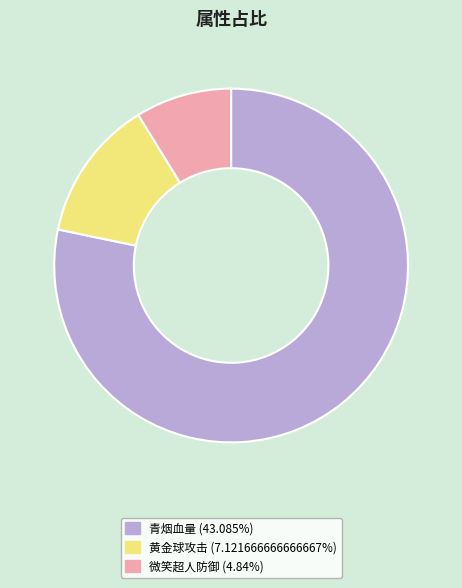

Does 青烟血量 account for over 50% of the chart?

Yes